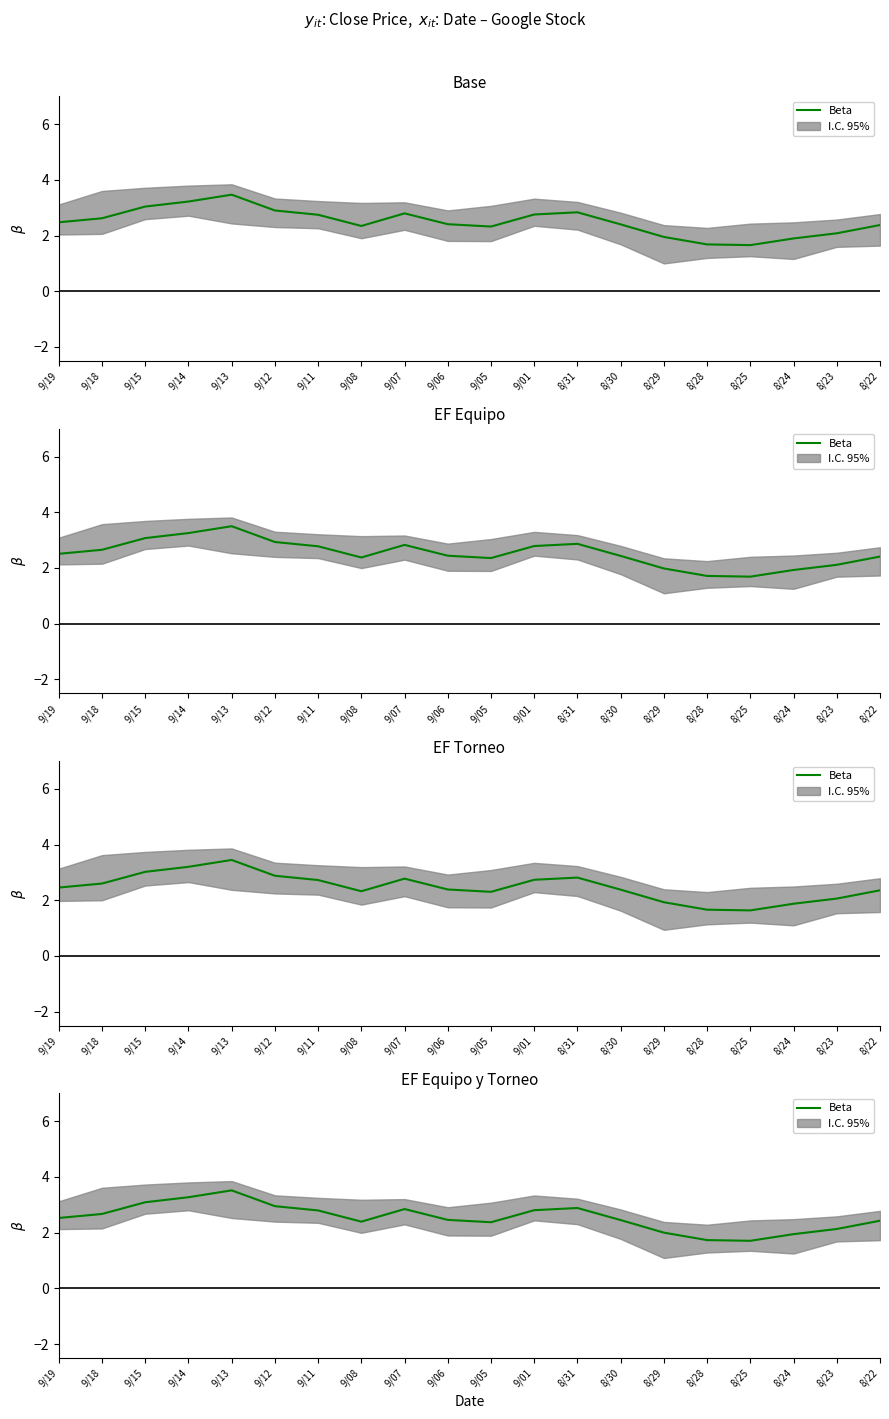

List the labels in order of value, smallest first.

8/25, 8/28, 8/24, 8/29, 8/23, 9/05, 9/08, 8/22, 8/30, 9/06, 9/19, 9/18, 9/11, 9/01, 9/07, 8/31, 9/12, 9/15, 9/14, 9/13